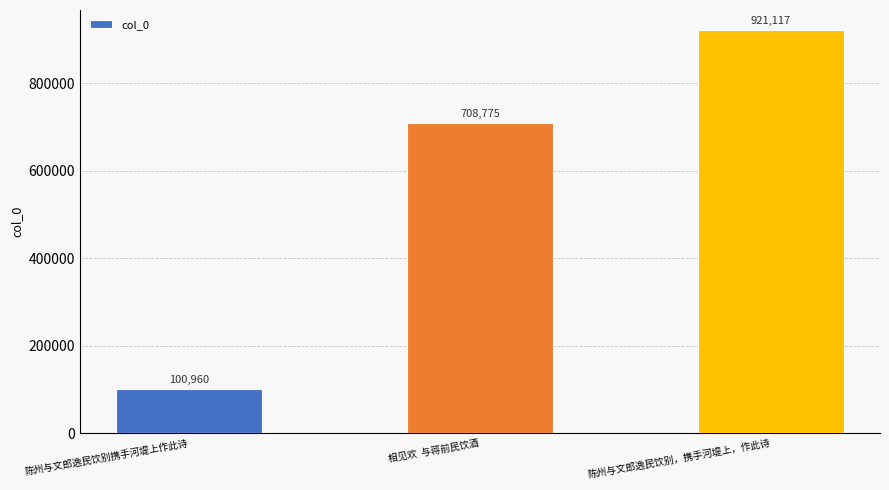

Rank the categories by value from highest to lowest.

陈州与文郎逸民饮别，携手河堤上，作此诗, 相见欢  与蒋前民饮酒, 陈州与文郎逸民饮别携手河堤上作此诗